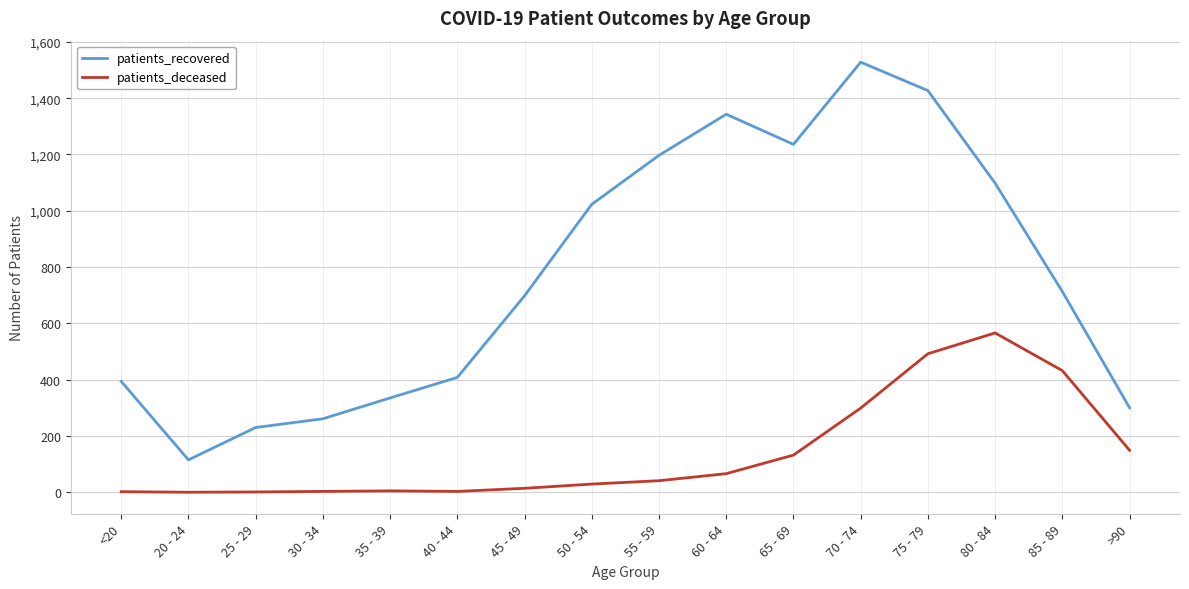

Is it true that patients_recovered equals 300 at >90?

True